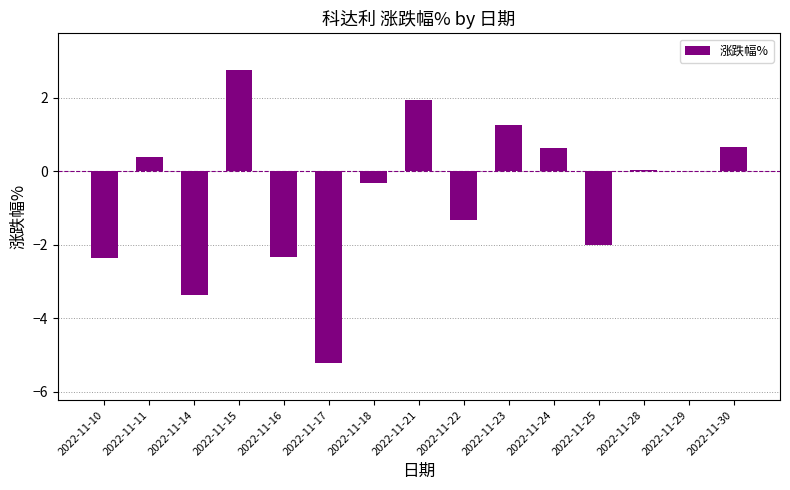

What is the sum of the values at 2022-11-30 and 2022-11-22?

-0.7